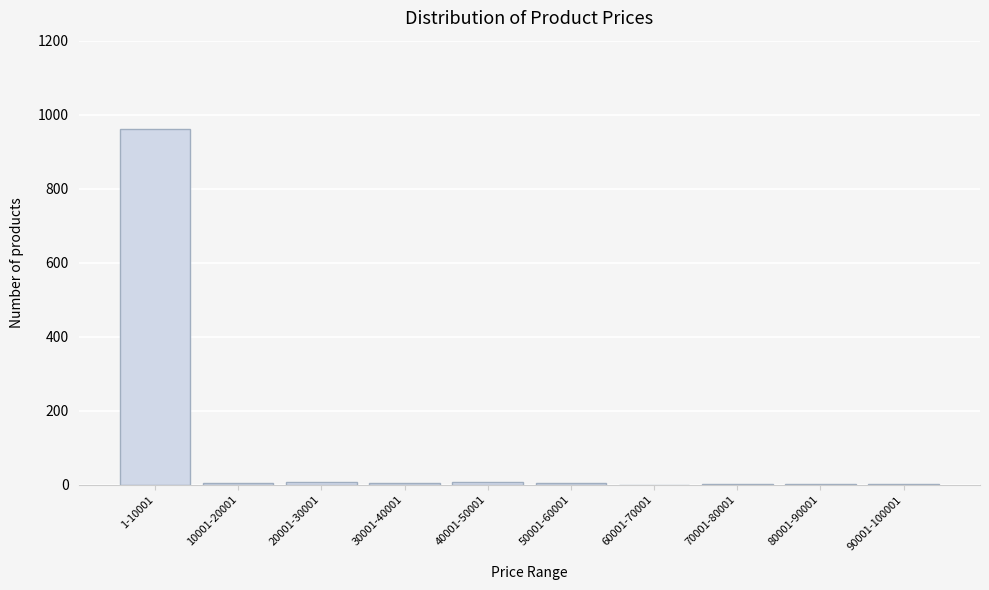

The chart shows a value of 6 at 30001-40001. True or false?

True